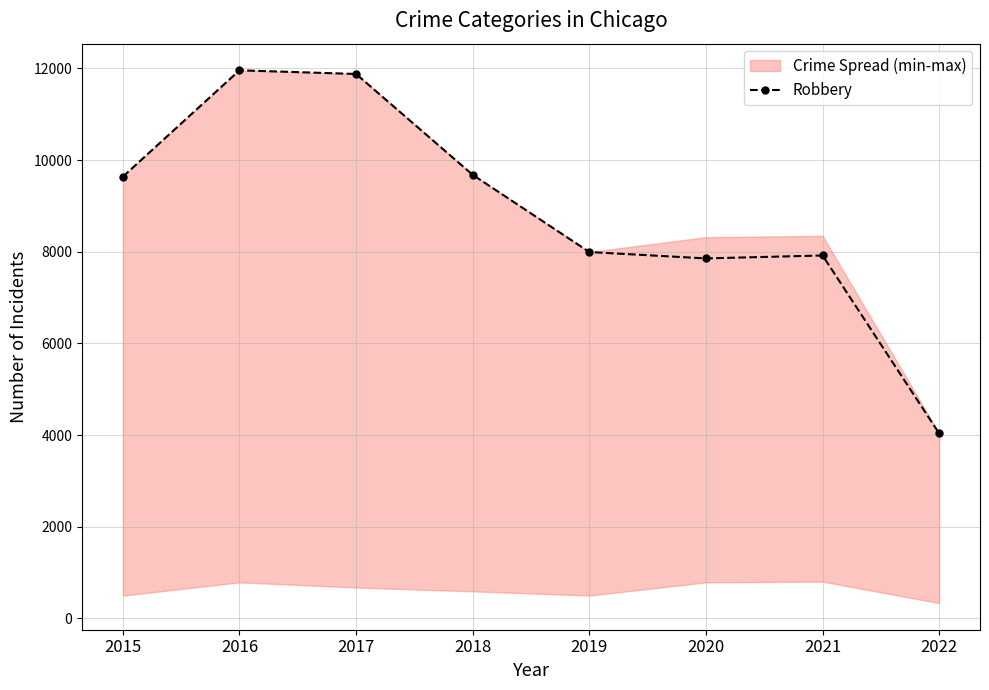

List the labels in order of value, smallest first.

2022, 2020, 2021, 2019, 2015, 2018, 2017, 2016